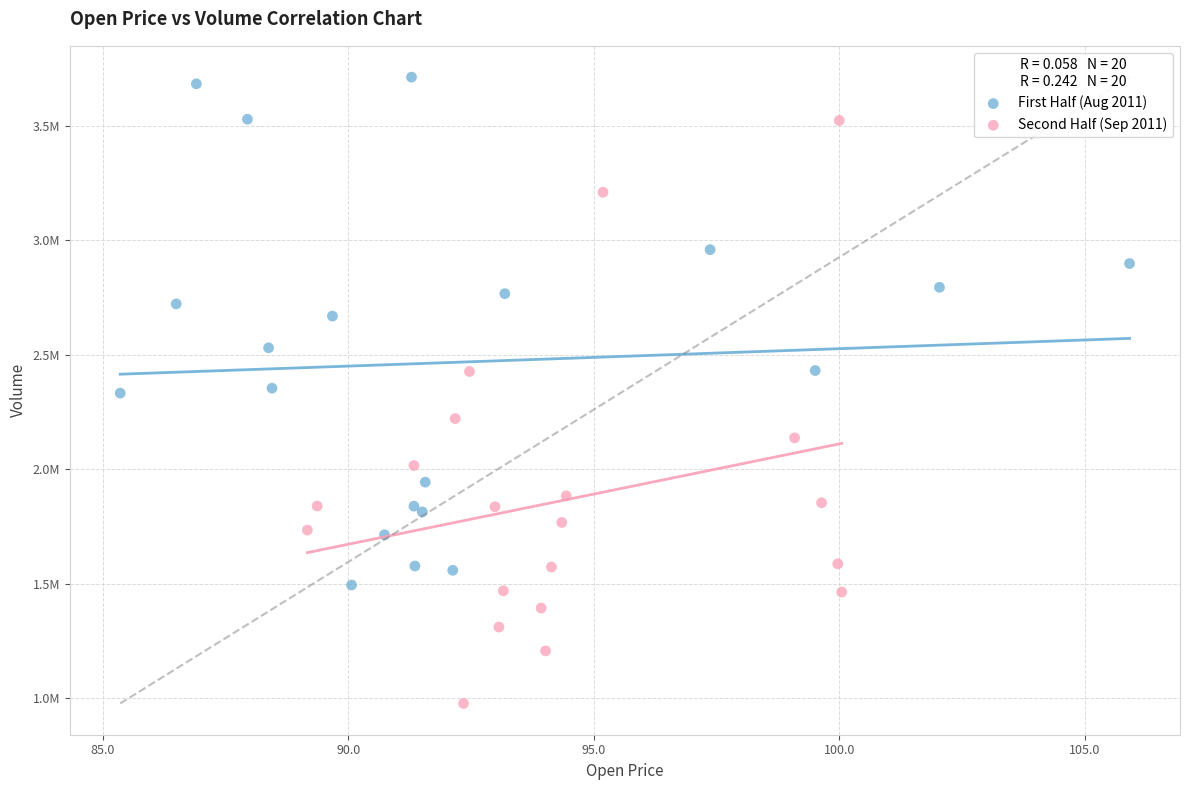

Which series contains the highest Y value?

First Half (Aug 2011)